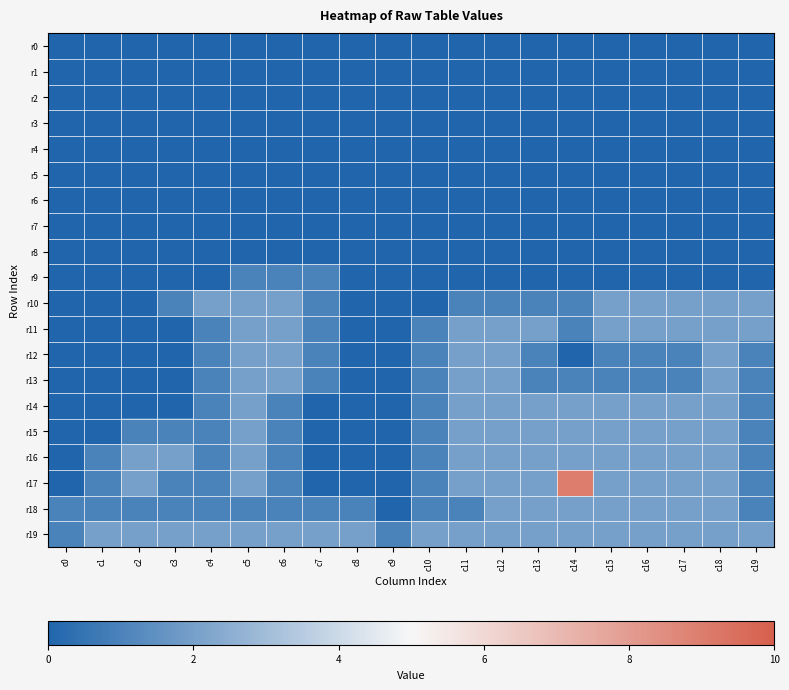

What is the total value across all series at c4?

12